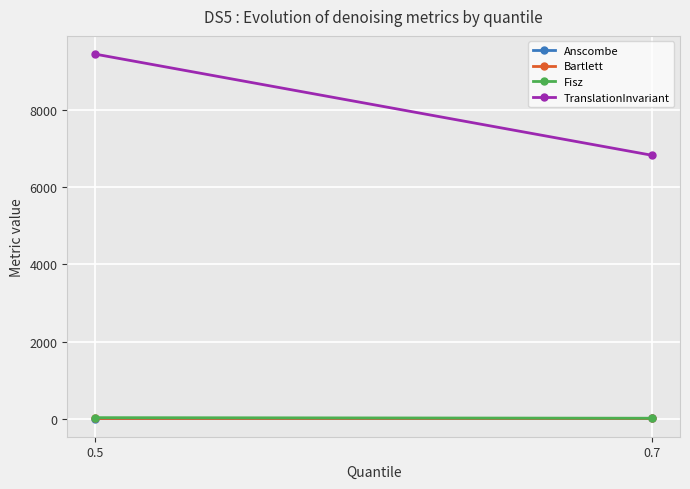

Is this an area chart (filled region under the line)?

No